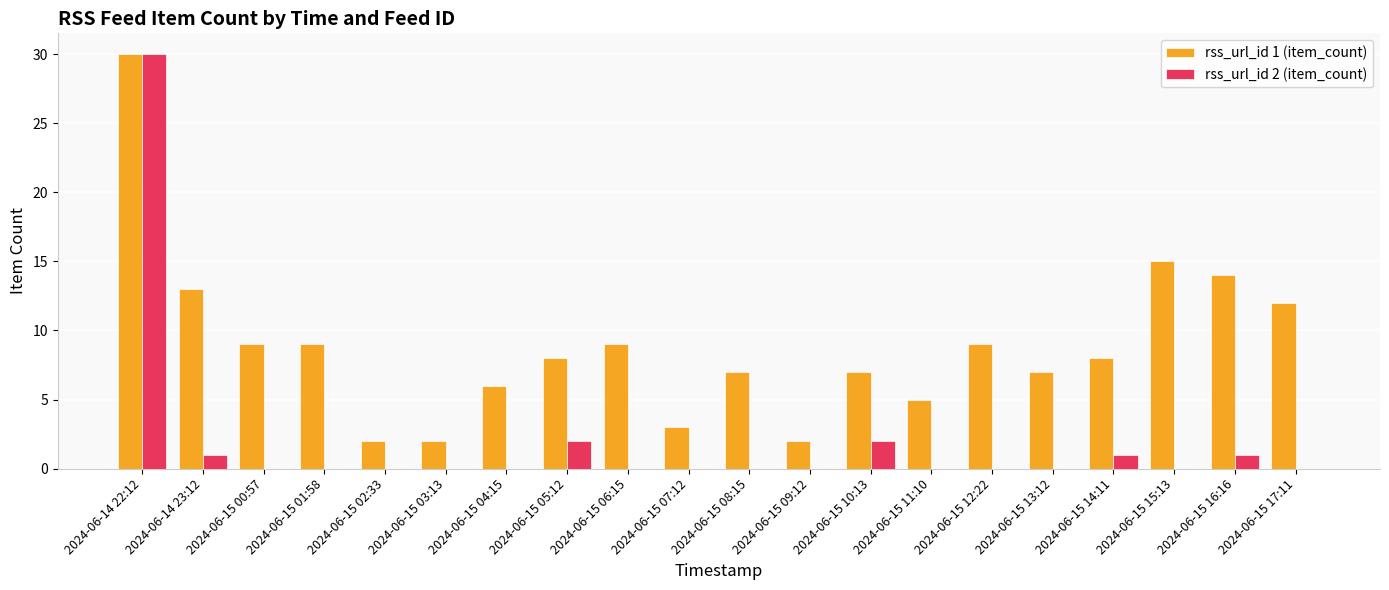

Count the number of data series in this chart.

2